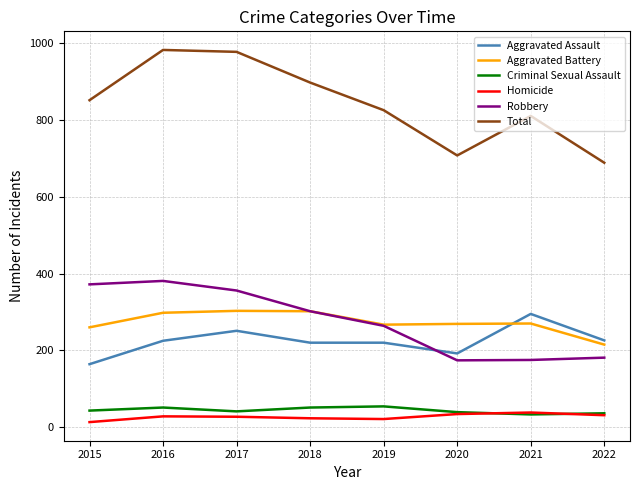

Is it true that Aggravated Battery equals 71 at 2022?

False